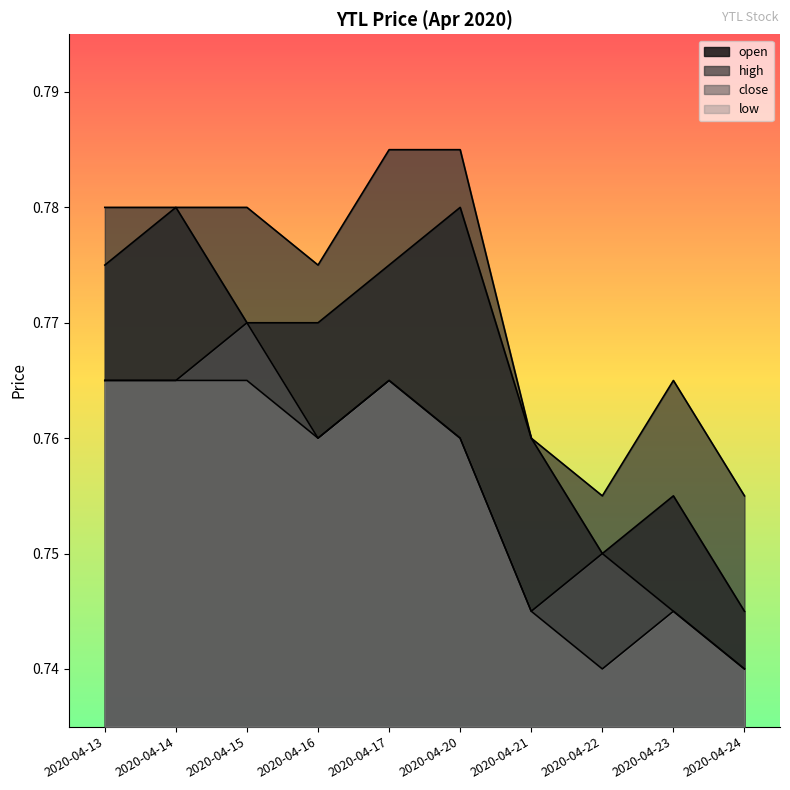

List the labels in order of open value, largest first.

2020-04-14, 2020-04-20, 2020-04-13, 2020-04-17, 2020-04-15, 2020-04-16, 2020-04-21, 2020-04-23, 2020-04-22, 2020-04-24